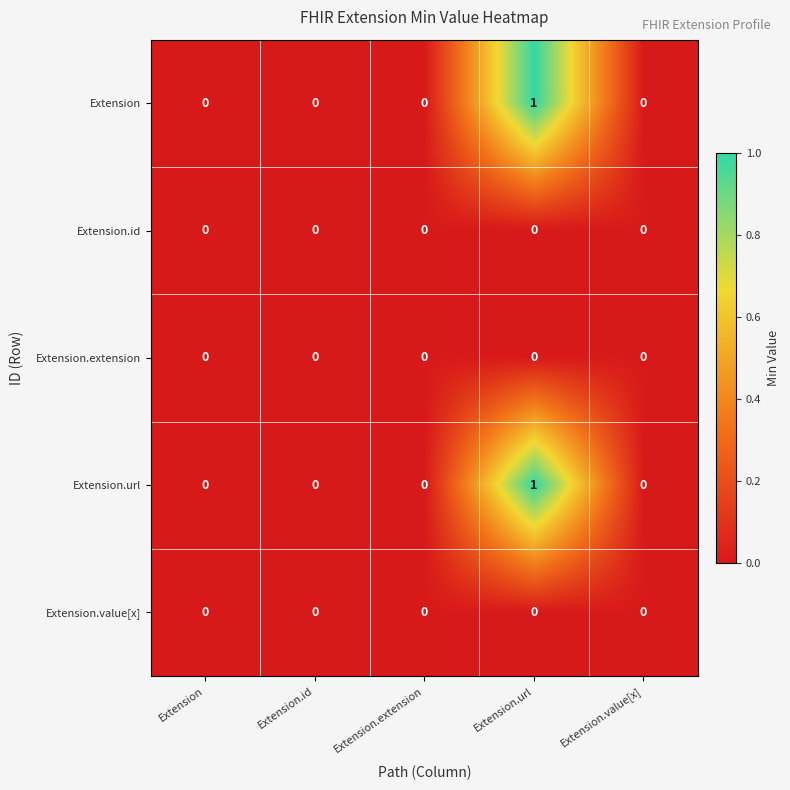

Reading left to right, extract all data points from this chart.

Extension: Extension=0	Extension.id=0	Extension.extension=0	Extension.url=1	Extension.value[x]=0
Extension.id: Extension=0	Extension.id=0	Extension.extension=0	Extension.url=0	Extension.value[x]=0
Extension.extension: Extension=0	Extension.id=0	Extension.extension=0	Extension.url=0	Extension.value[x]=0
Extension.url: Extension=0	Extension.id=0	Extension.extension=0	Extension.url=1	Extension.value[x]=0
Extension.value[x]: Extension=0	Extension.id=0	Extension.extension=0	Extension.url=0	Extension.value[x]=0